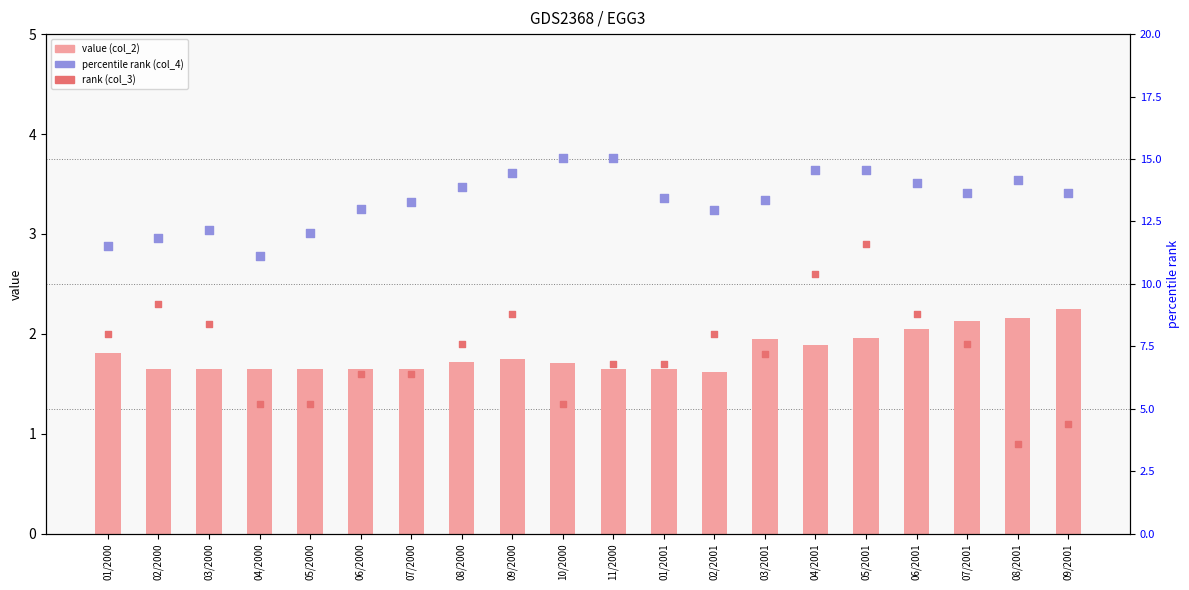

Which series contains the highest Y value?

percentile rank (col_4)